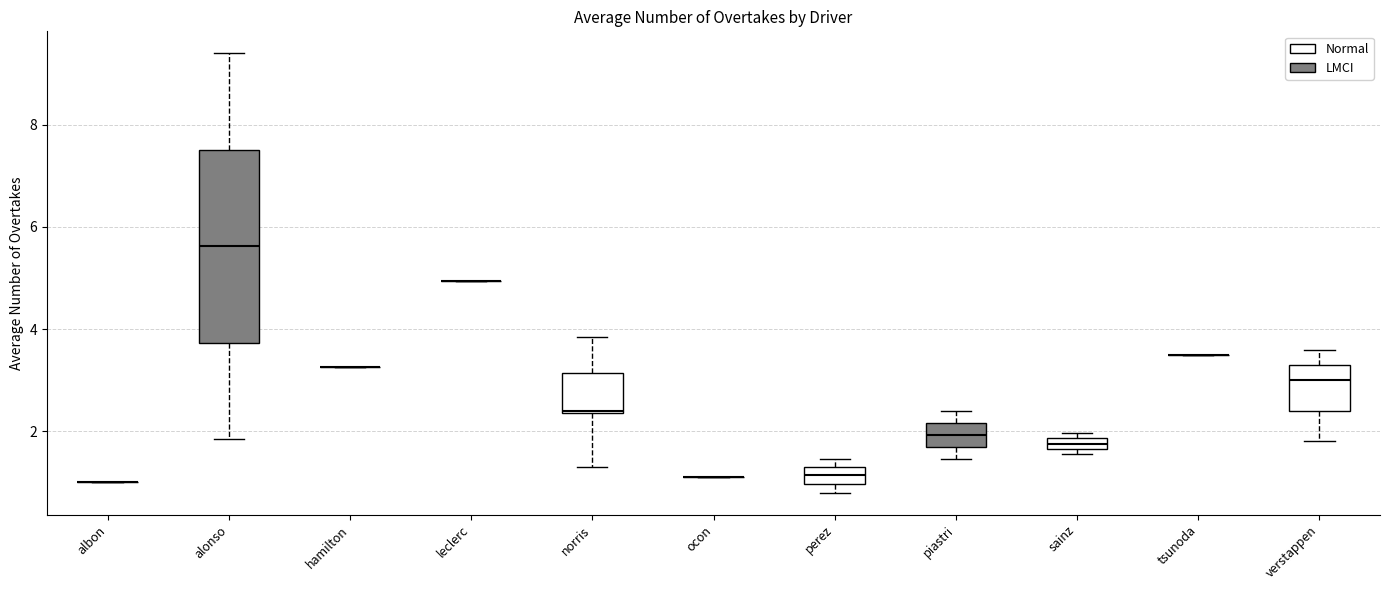

Where does the upper whisker of the box for piastri end on the y-axis? The values are not printed on the chart, so give them approximately, as read against the axis.

2.4